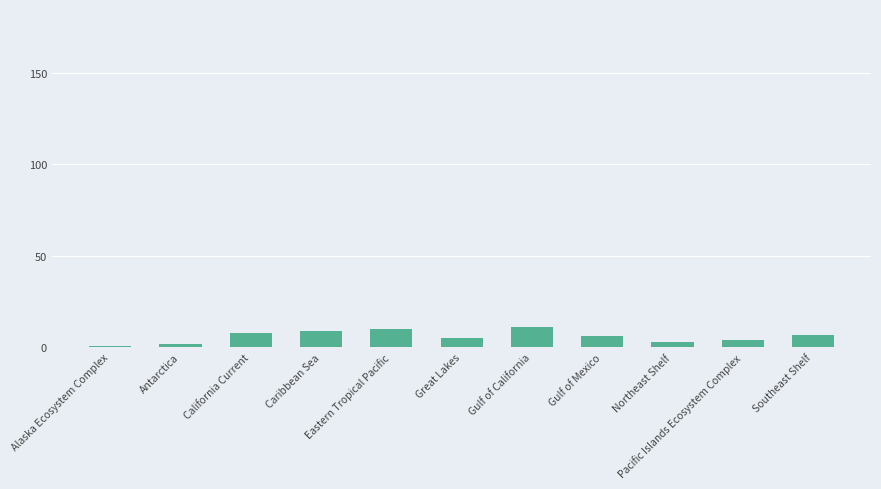

What is the maximum value shown in the chart?

11